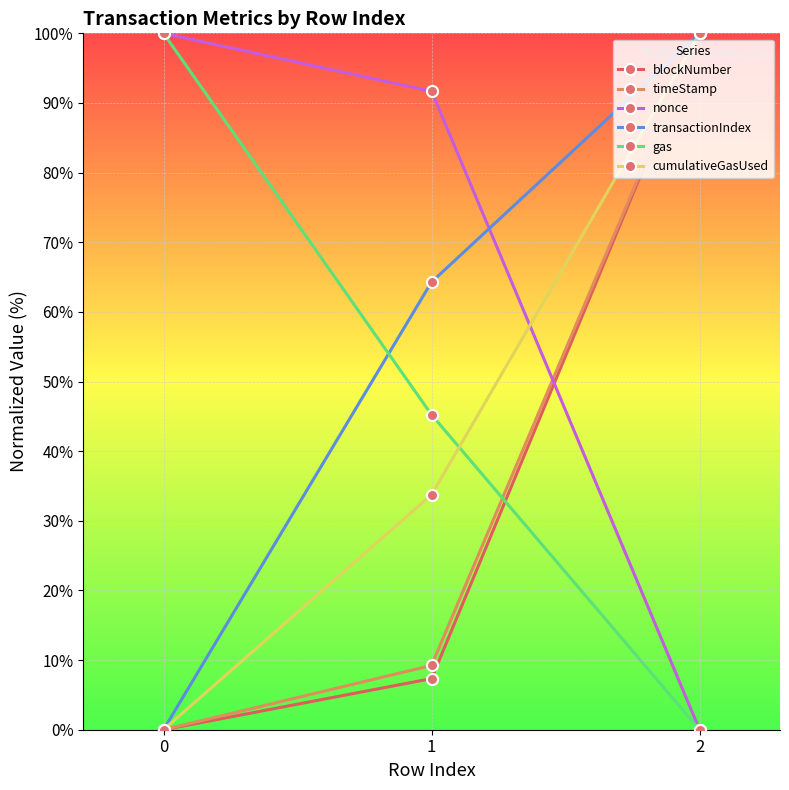

What is the spread (max minus min) of values at 0?

100.0